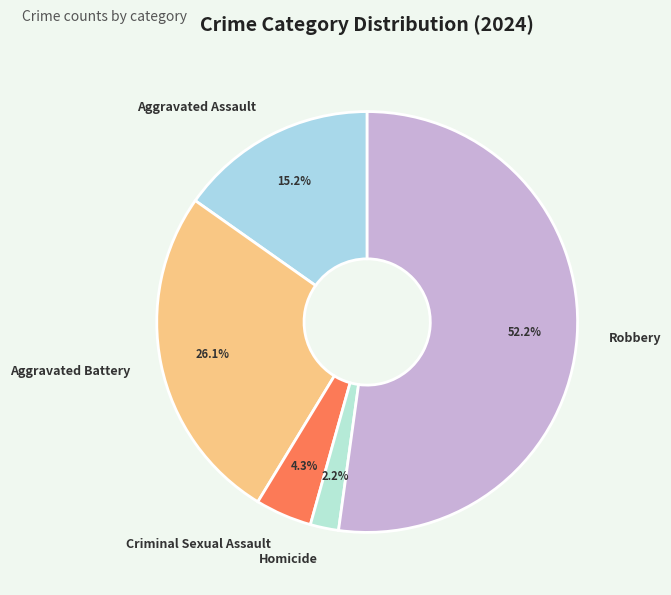

To the nearest percent, what is the difference between the largest and smallest slice percentages?

50%